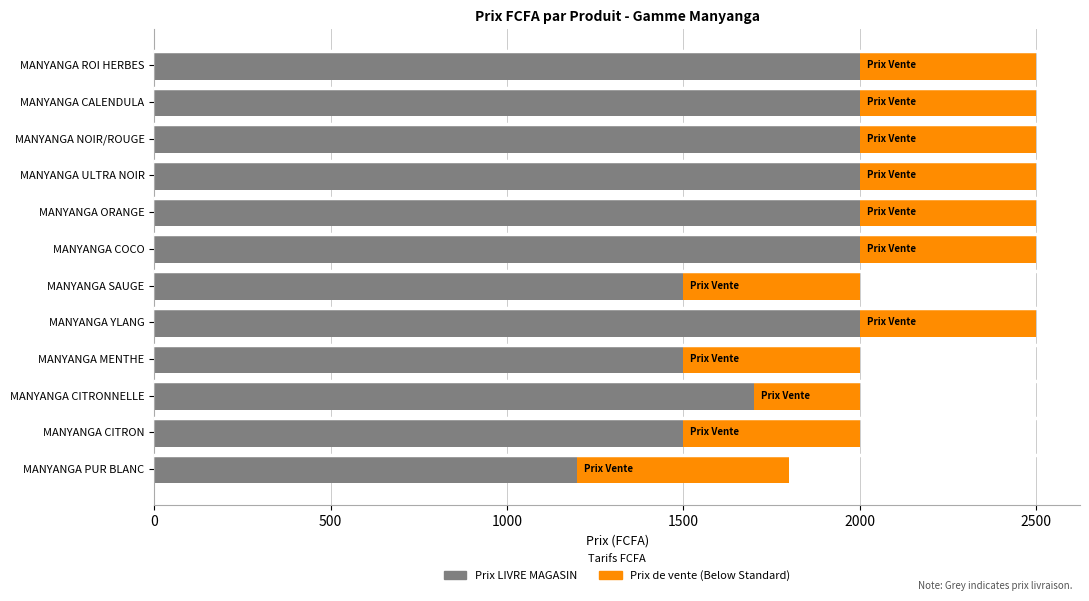

What is the total value across all series at MANYANGA CITRON?

2000